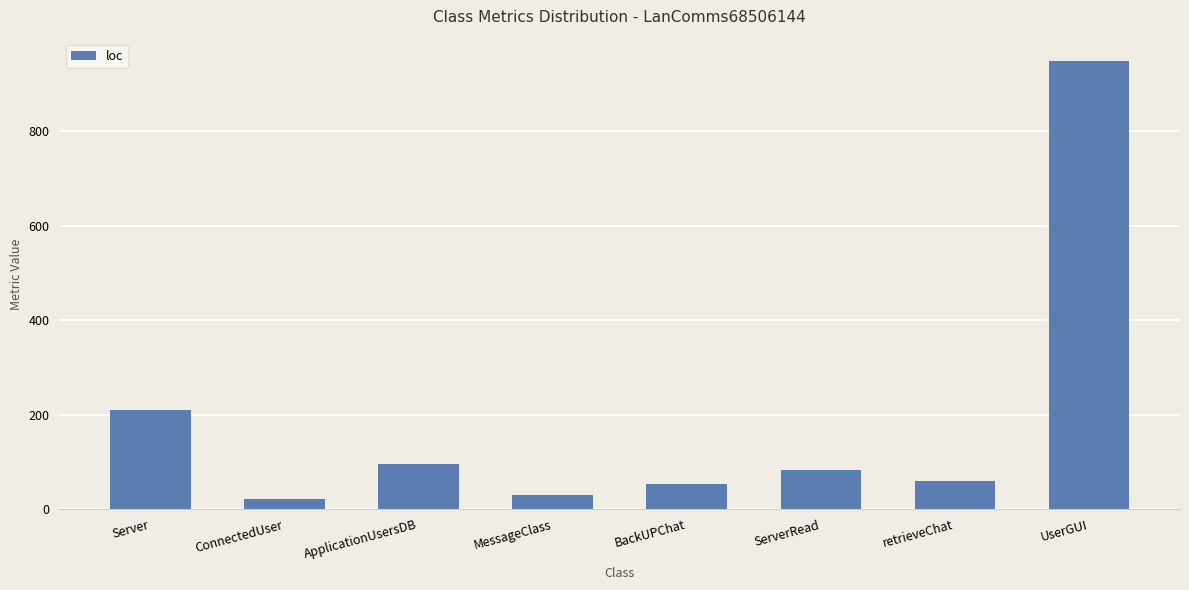

Which category has the highest value across all series?

UserGUI